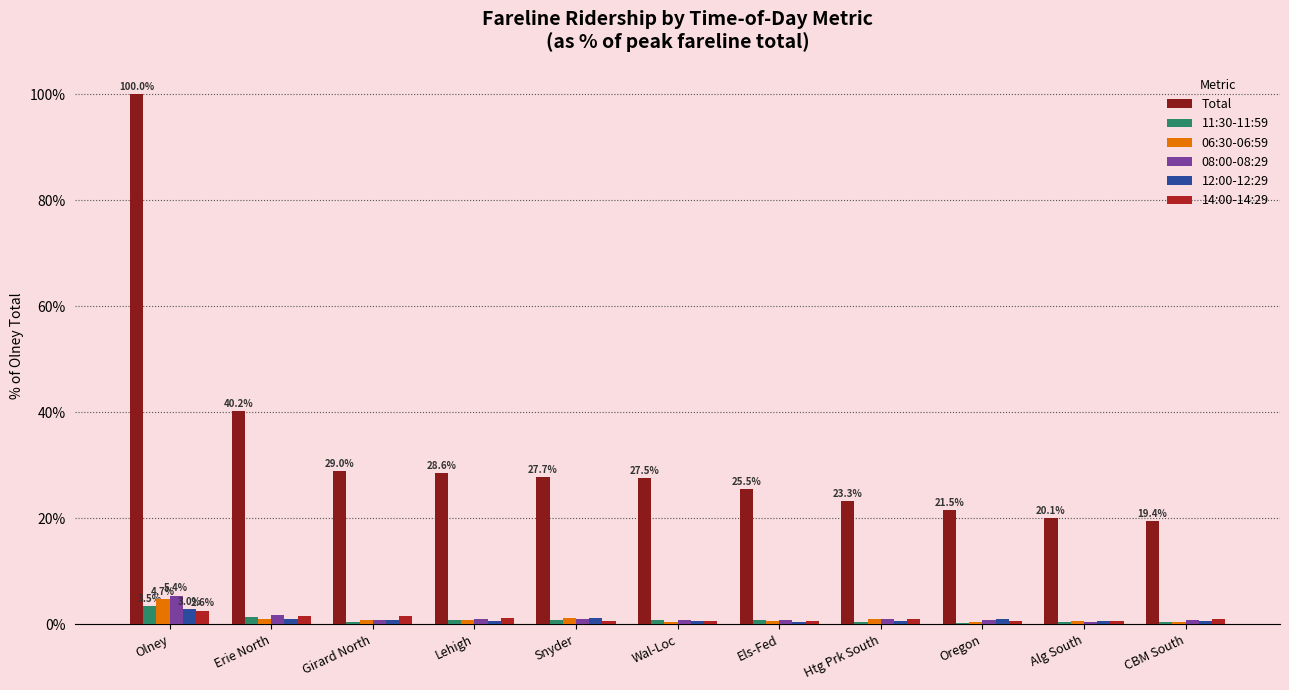

What is the total value across all series at Htg Prk South?

27.6